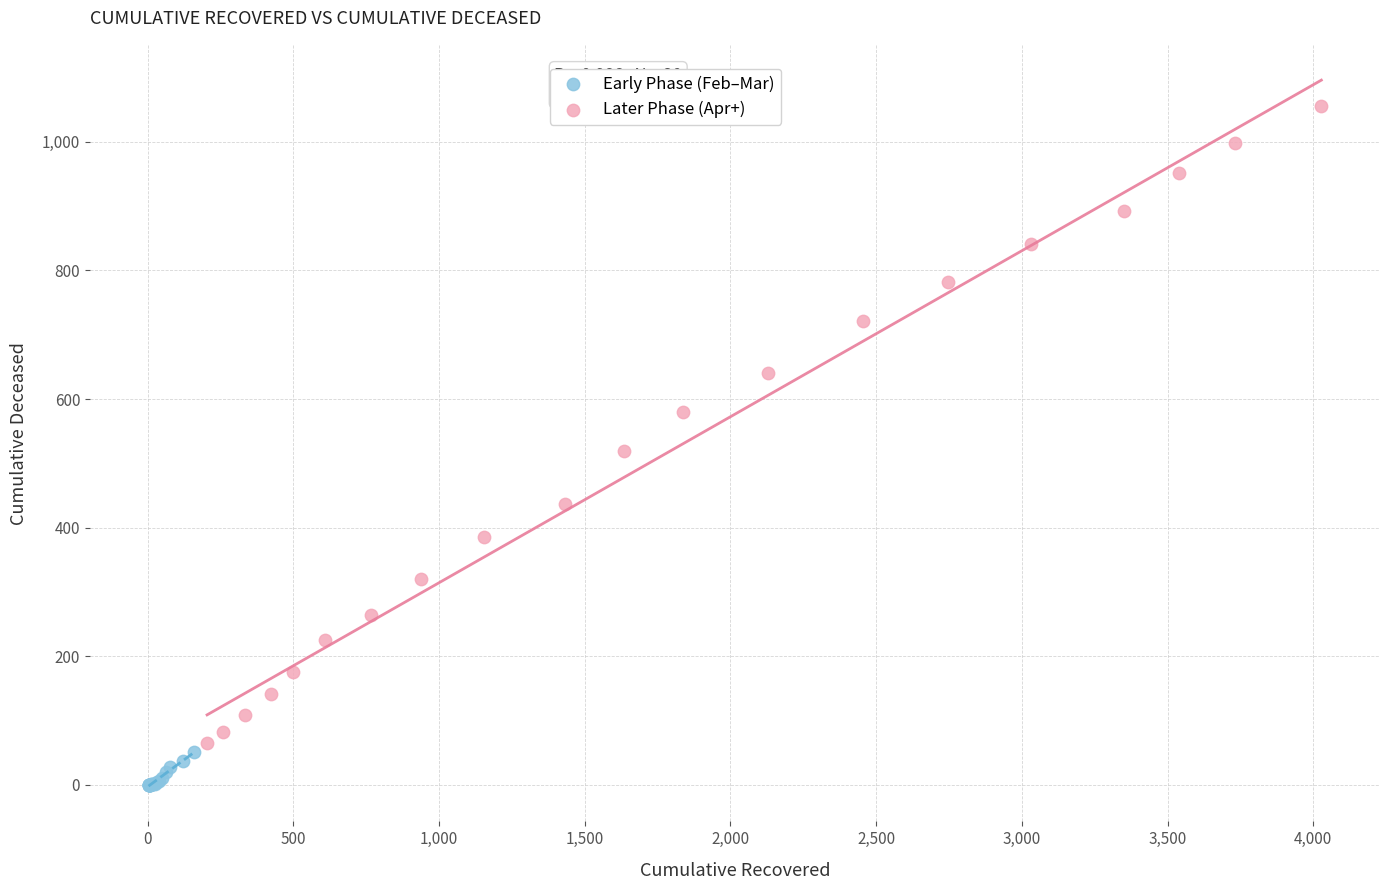

Which series reaches the maximum Y coordinate?

Later Phase (Apr+)